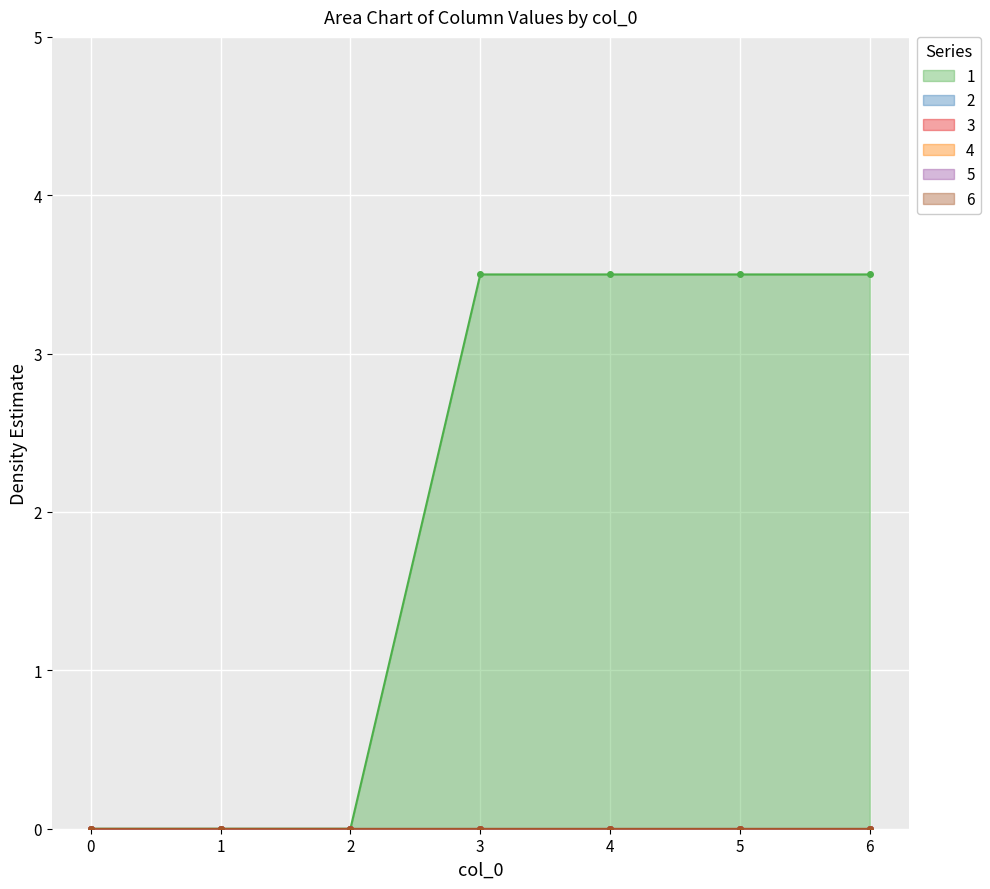

True or false: 5 and 3 intersect in this chart.

False